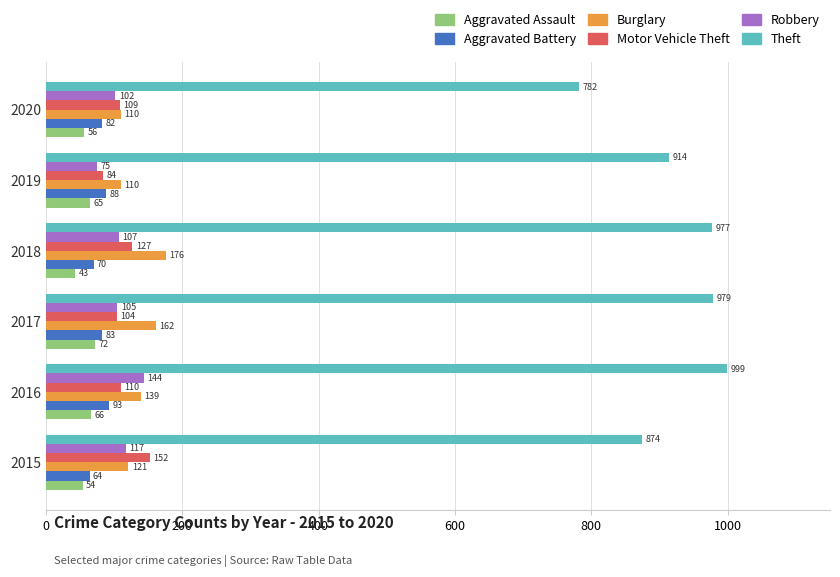

At how many categories does at least one series exceed 722?

6